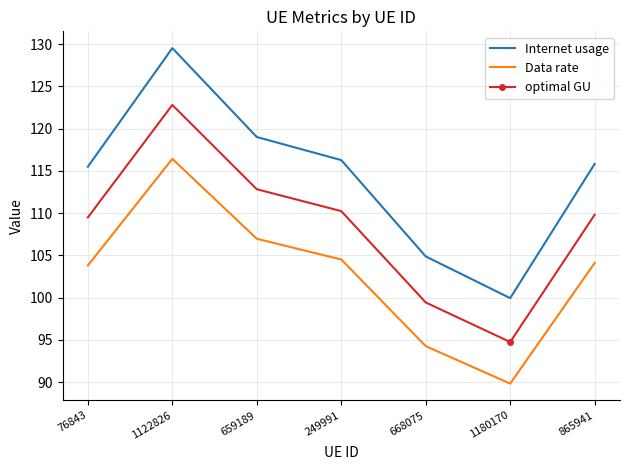

Which category has the highest value in the optimal GU series?

1122826